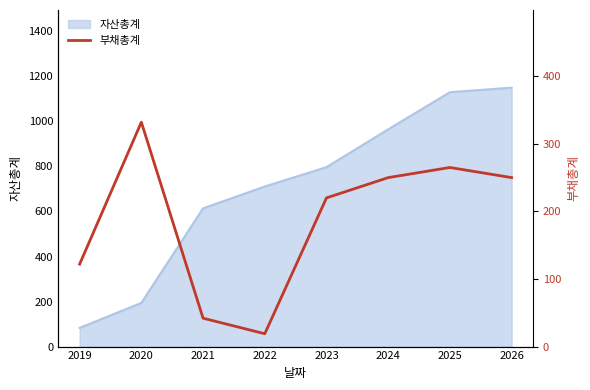

Count the number of values greater than 250.

2